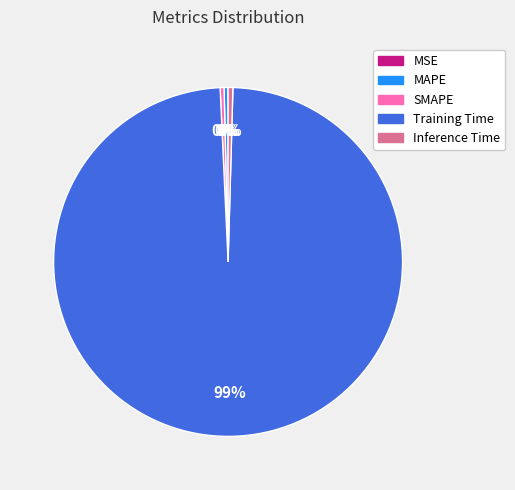

True or false: Inference Time accounts for 0% of the total.

True